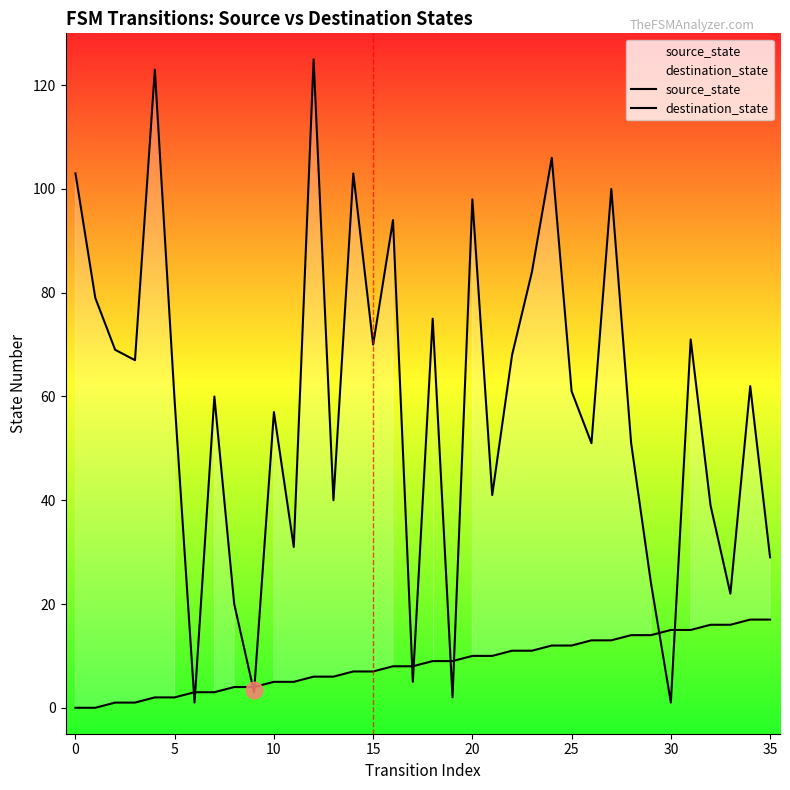

Rank the series at 35 from highest to lowest value.

destination_state, source_state